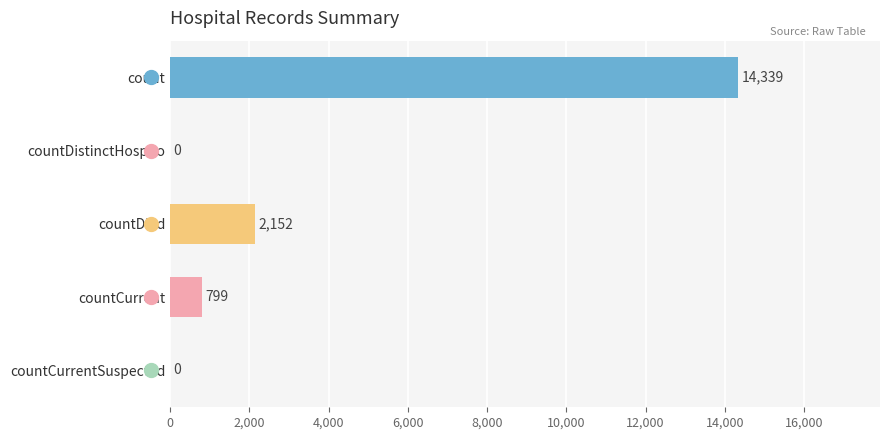

What is the change in value from countDied to countCurrentSuspected?

-2152